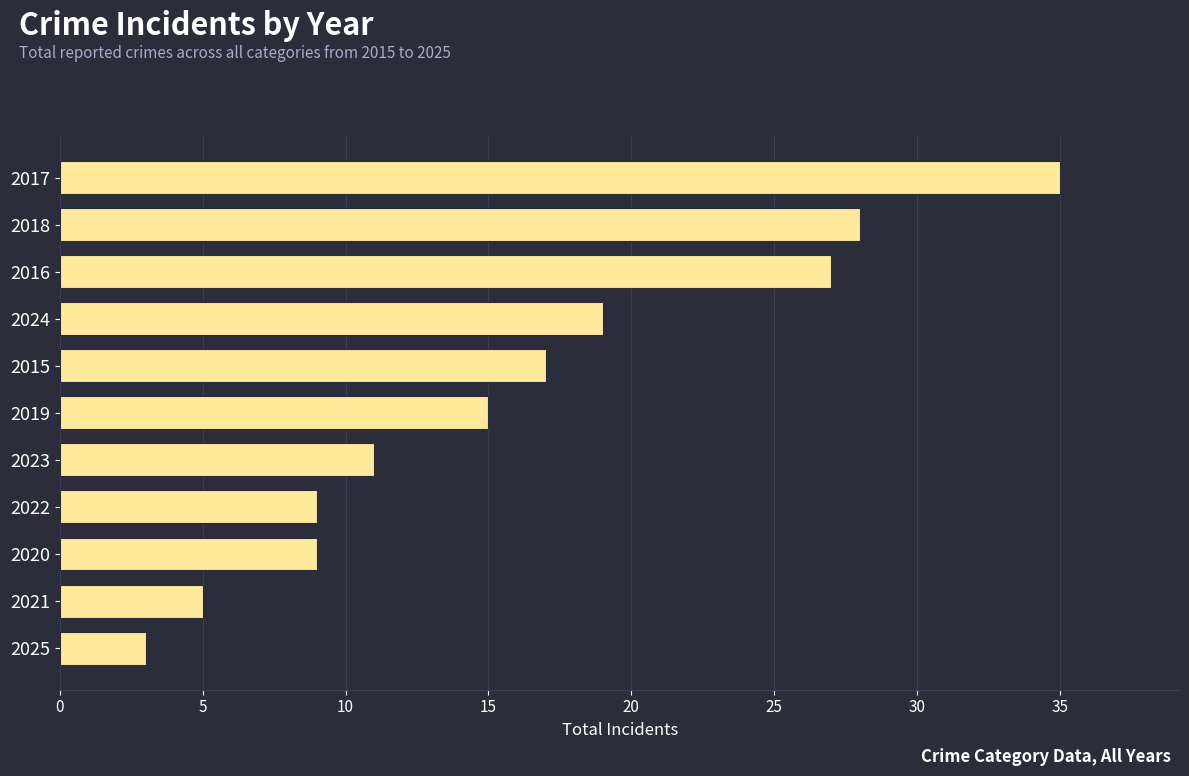

Which category has the highest value across all series?

2017